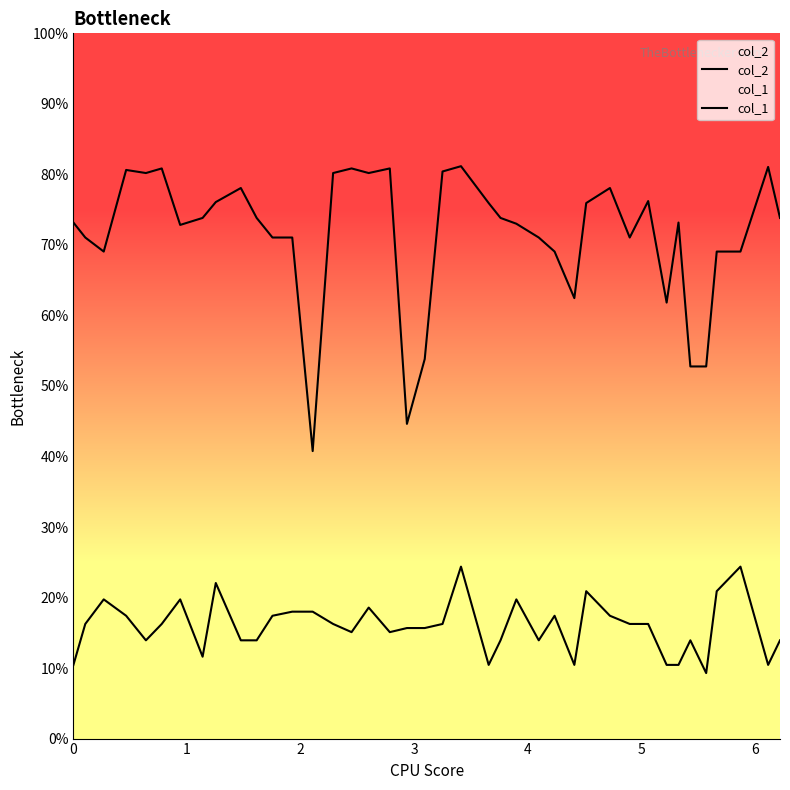

What are all the series names shown in the legend?

col_2, col_1